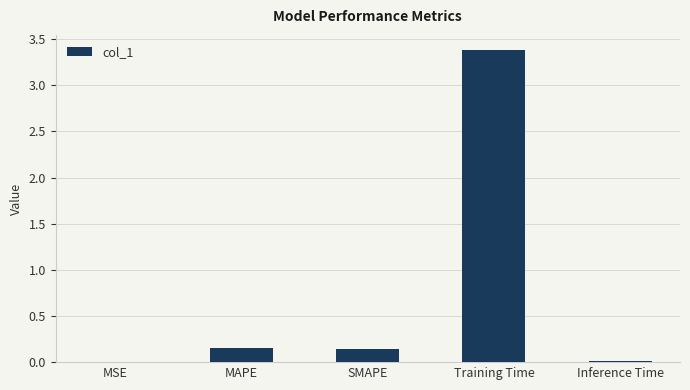

What value does the data have at Training Time?

3.4